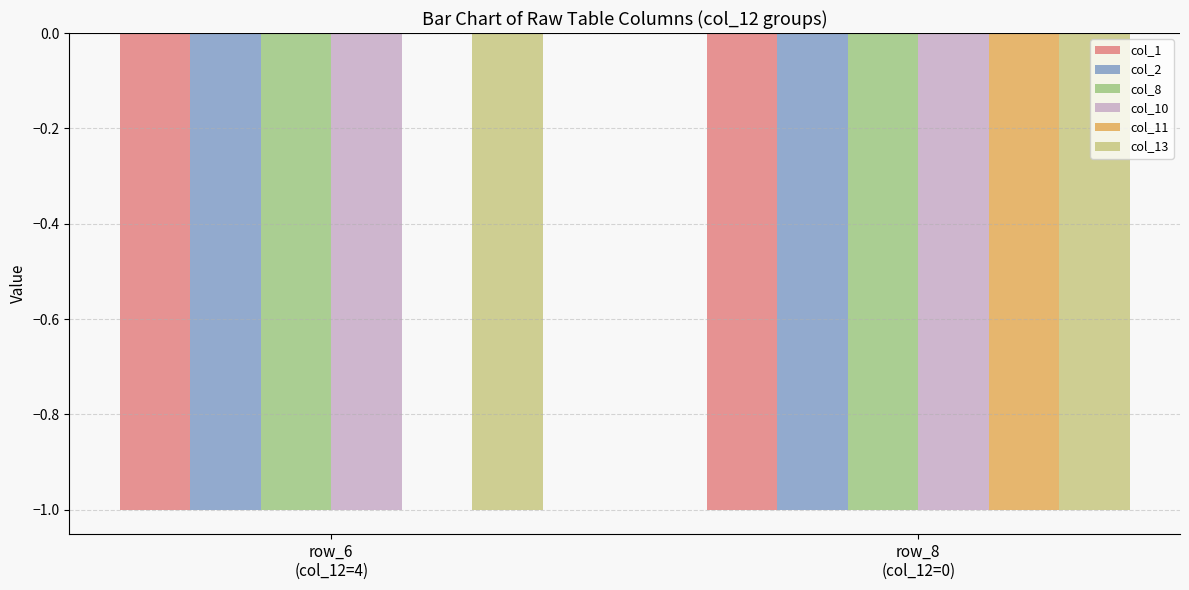

Between row_6
(col_12=4) and row_8
(col_12=0), which series saw the biggest shift?

col_11